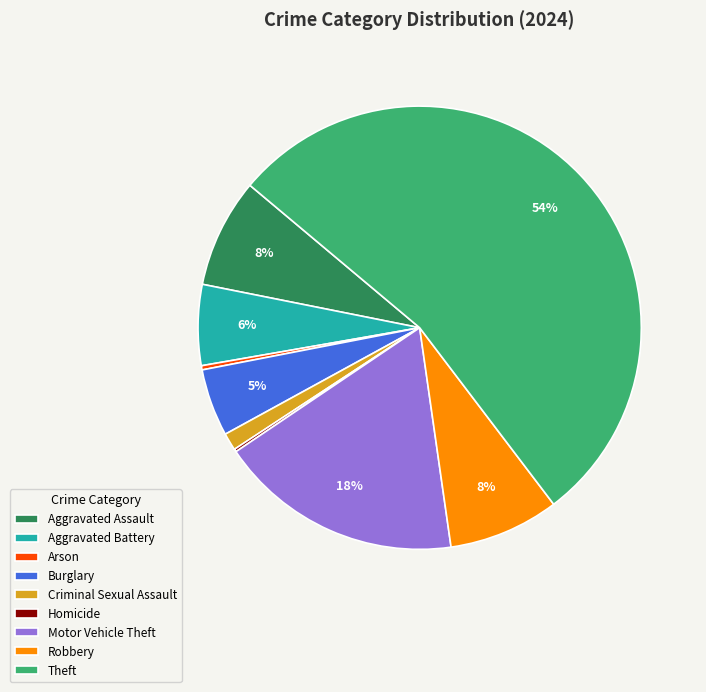

The Aggravated Assault slice represents 8% of the pie. True or false?

True